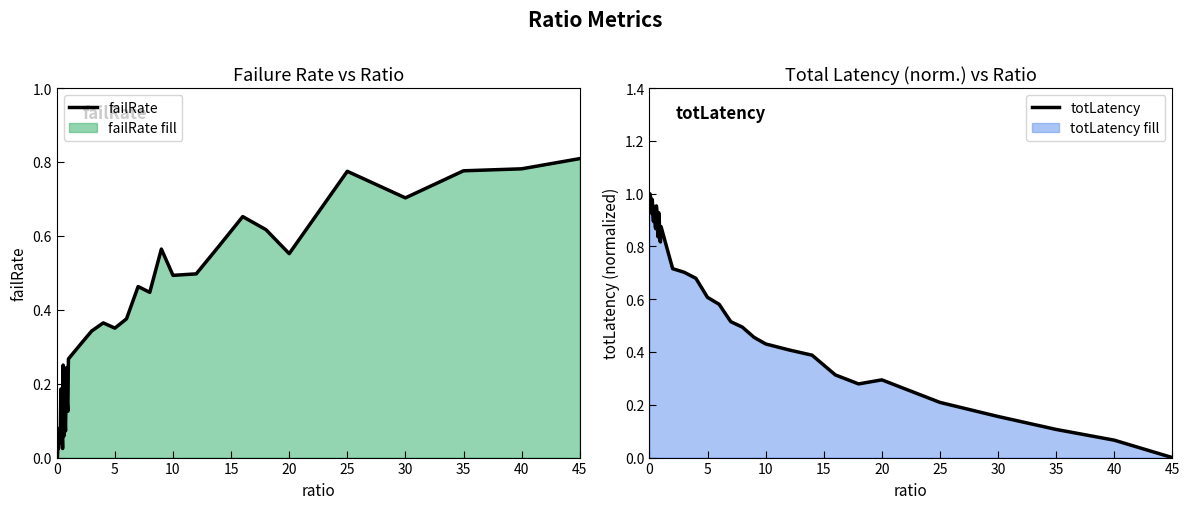

Which series ends up on top after the final intersection of failRate and totLatency?

failRate